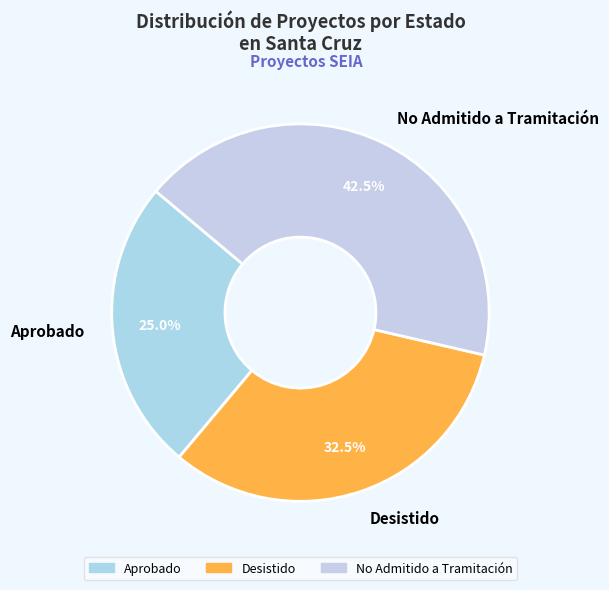

Between Aprobado and No Admitido a Tramitación, which is larger?

No Admitido a Tramitación